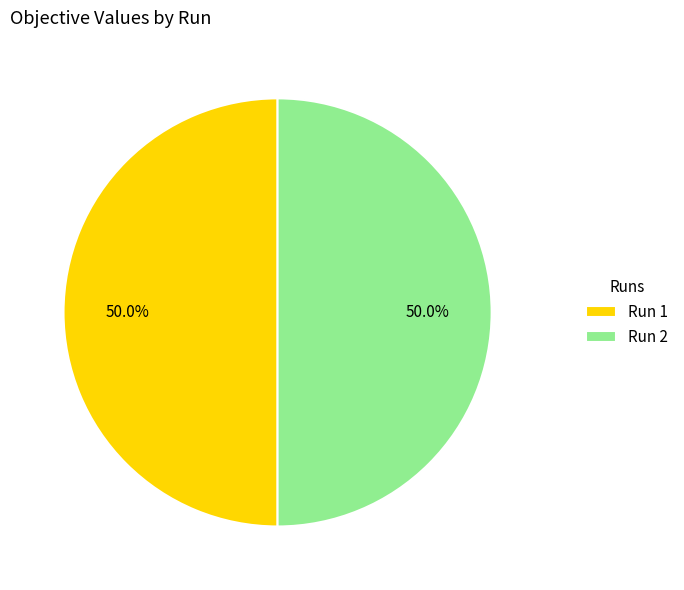

How many segments does this pie chart have?

2